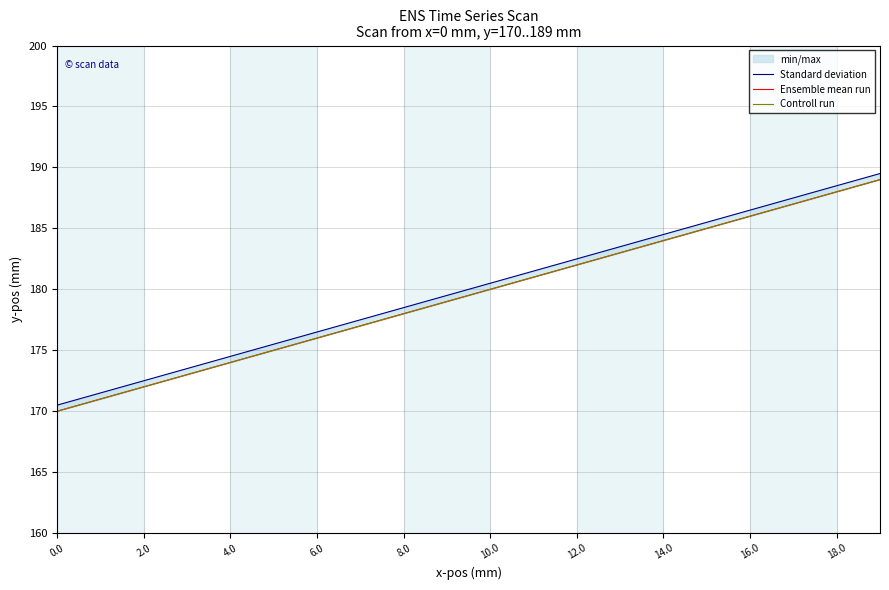

What is the sum of all Controll run values?

3590.0